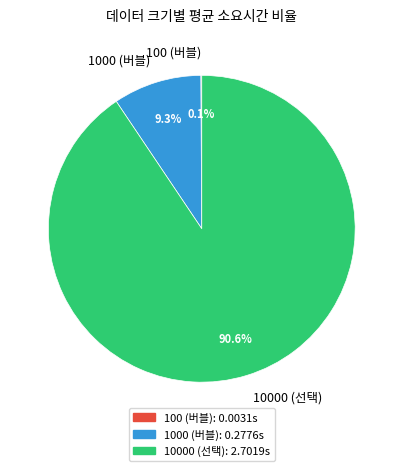

Which category has the biggest portion of the pie?

10000 (선택)